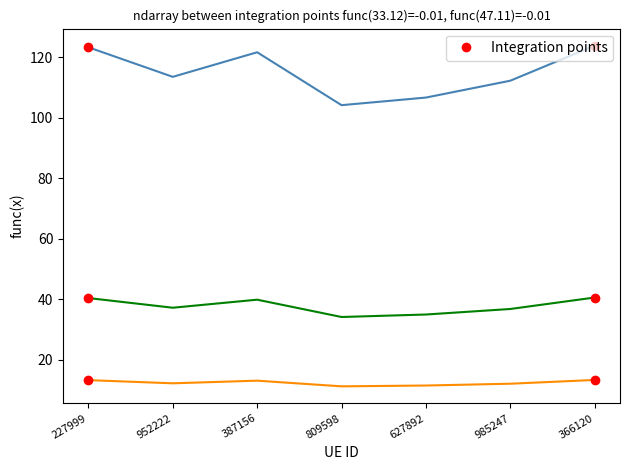

What is the spread (max minus min) of values at 227999?

110.0